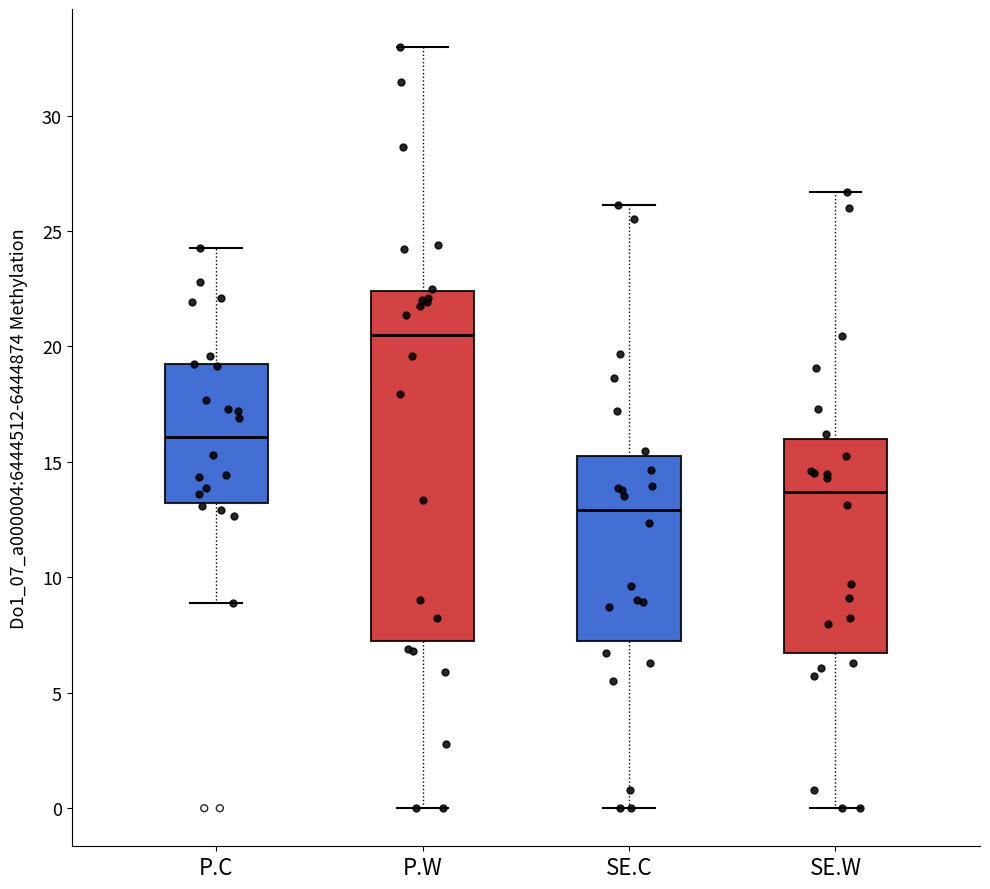

Which box is the tallest, from its lower edge to its upper edge?

P.W